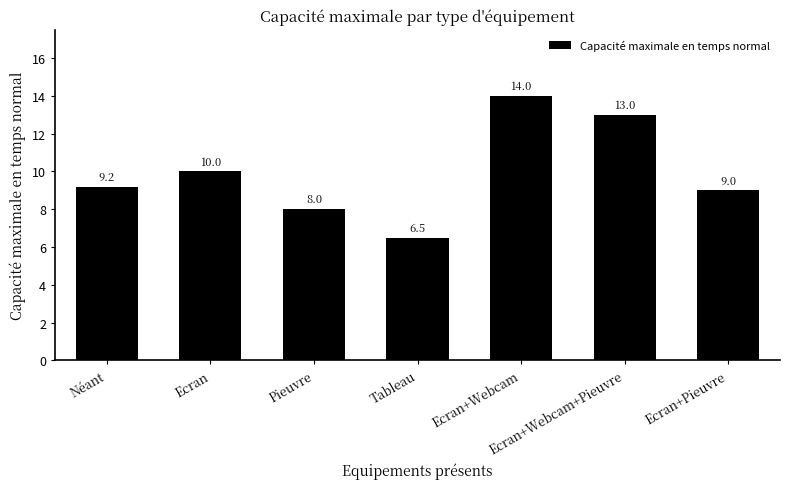

What is the difference between the maximum and minimum values?

7.5